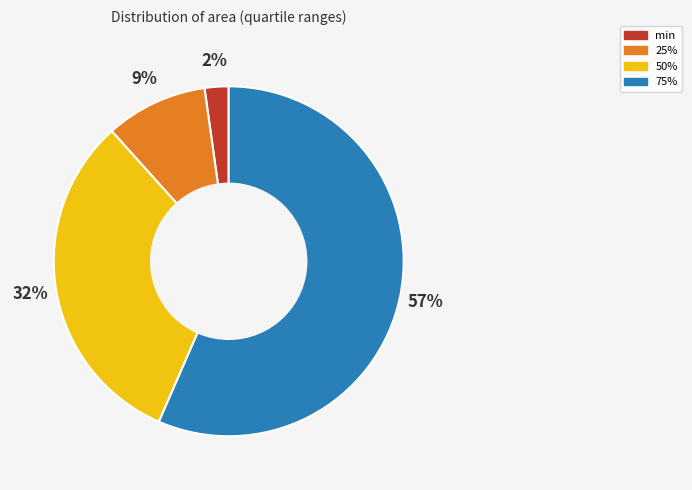

To the nearest percent, what percentage of the pie is 25%?

9%